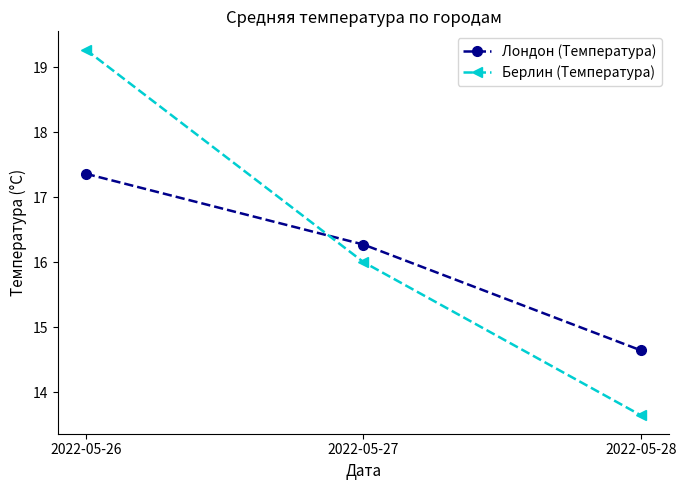

What is the value of the Лондон (Температура) point at the 1st from the left?

17.4